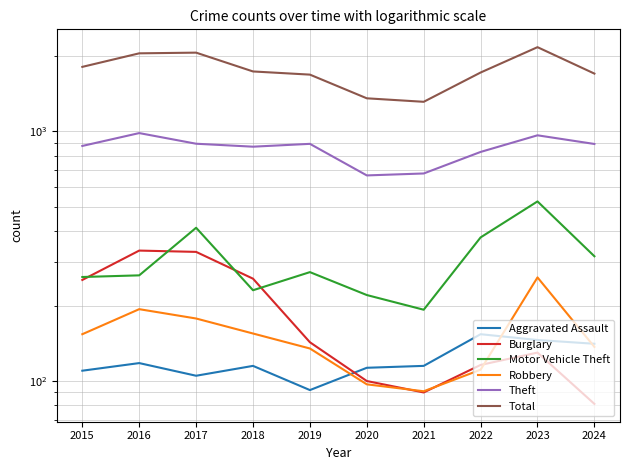

In Aggravated Assault, how many points are higher than both neighbors (excluding endpoints)?

3